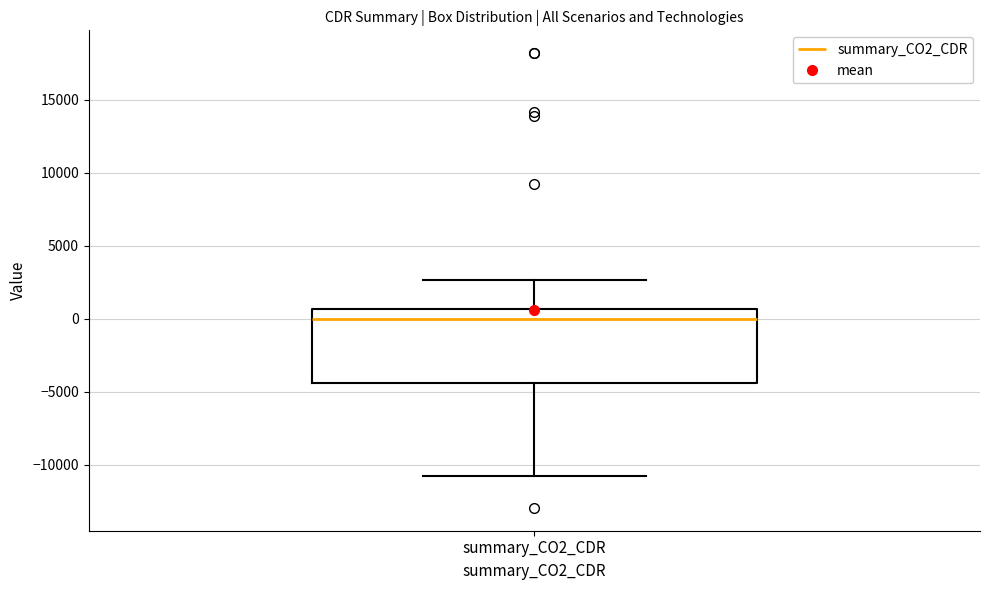

Where is the lower edge of the box for summary_CO2_CDR on the y-axis? The values are not printed on the chart, so give them approximately, as read against the axis.

-4500